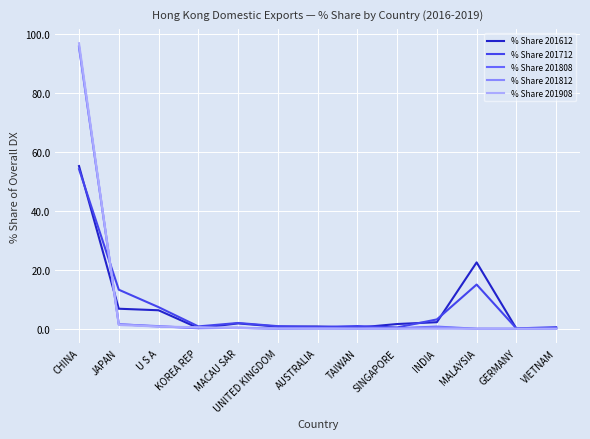

At which category is the sum across all series the highest?

CHINA